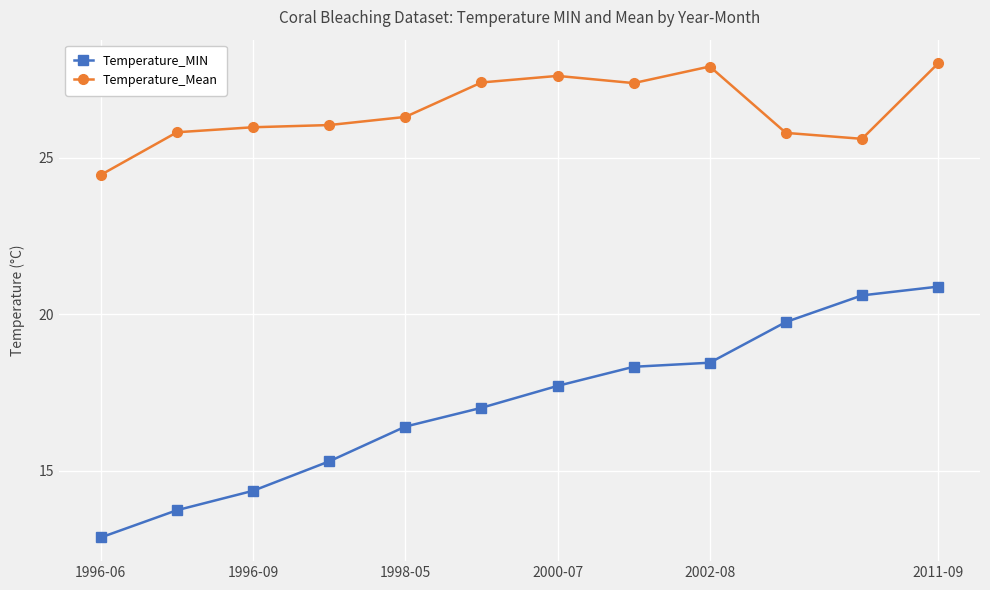

Which series has the widest spread of values?

Temperature_MIN